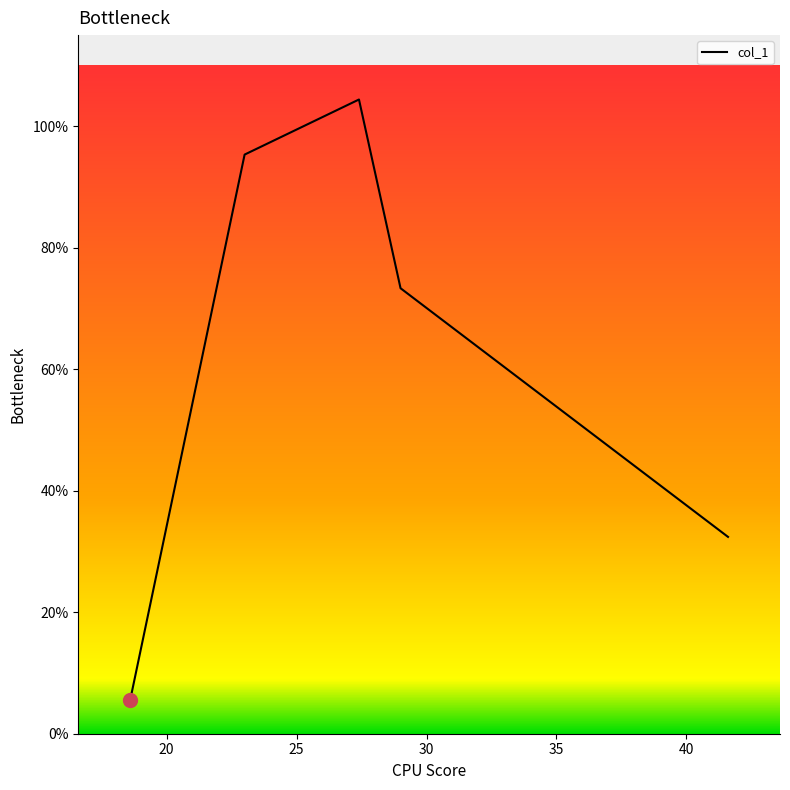

True or false: the data has more than 1 interior local peaks.

False